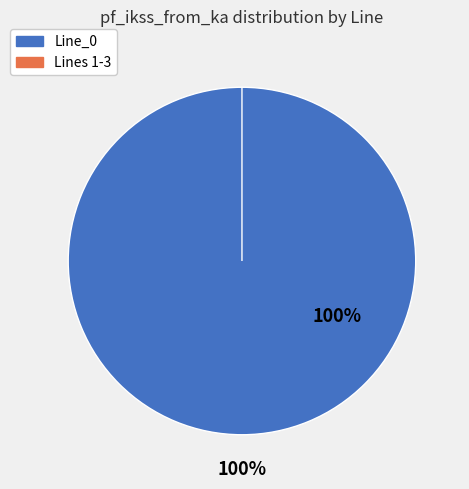

What is the largest slice in the pie chart?

Line_0